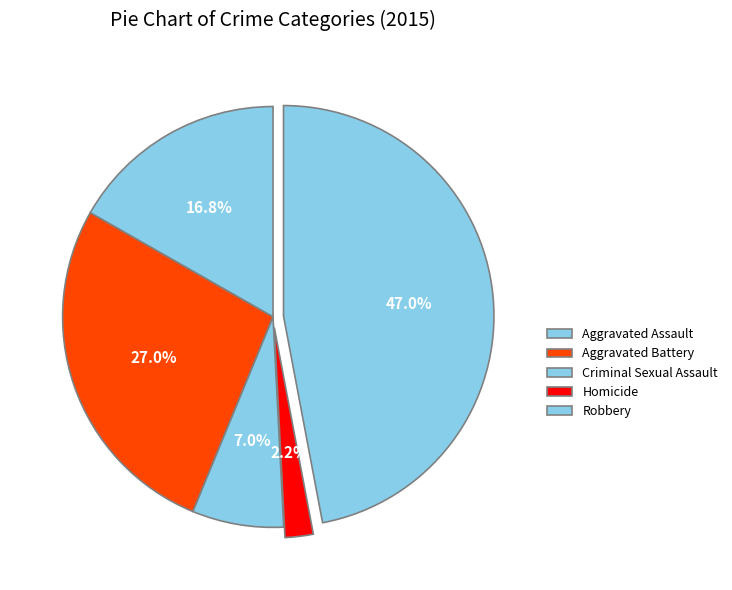

What percentage is the Aggravated Battery slice, to the nearest percent?

27%